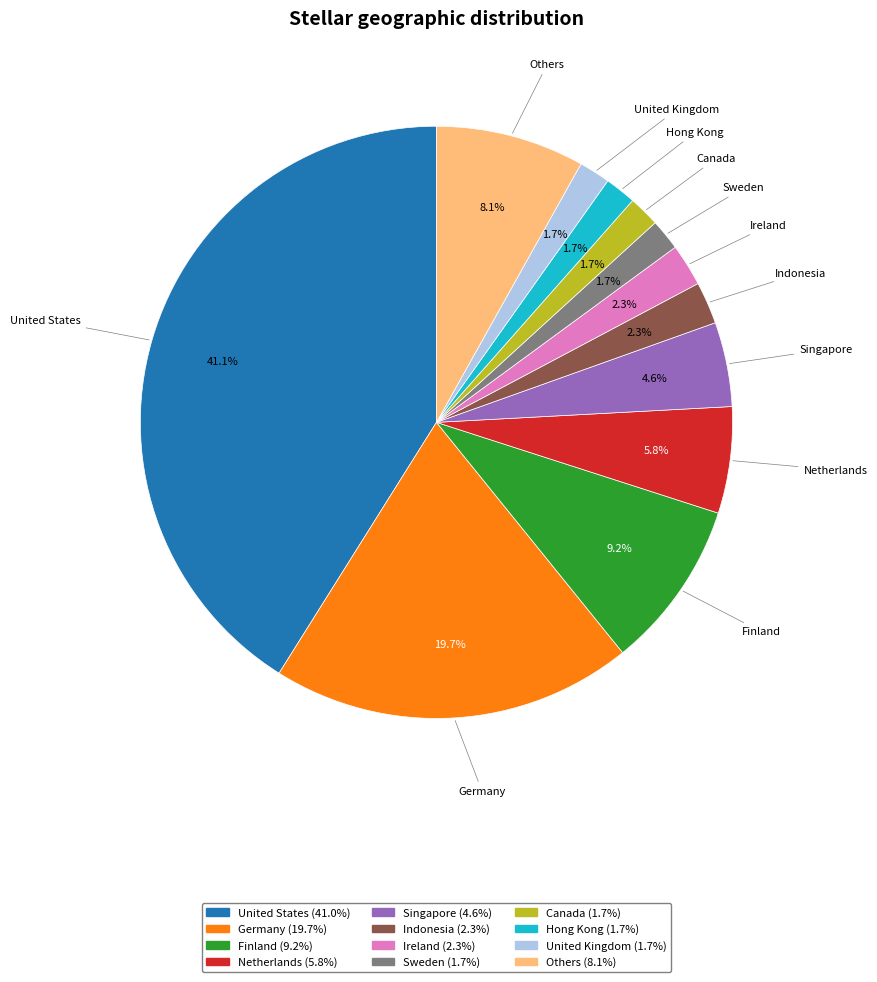

To the nearest percent, what is the average slice percentage?

8%